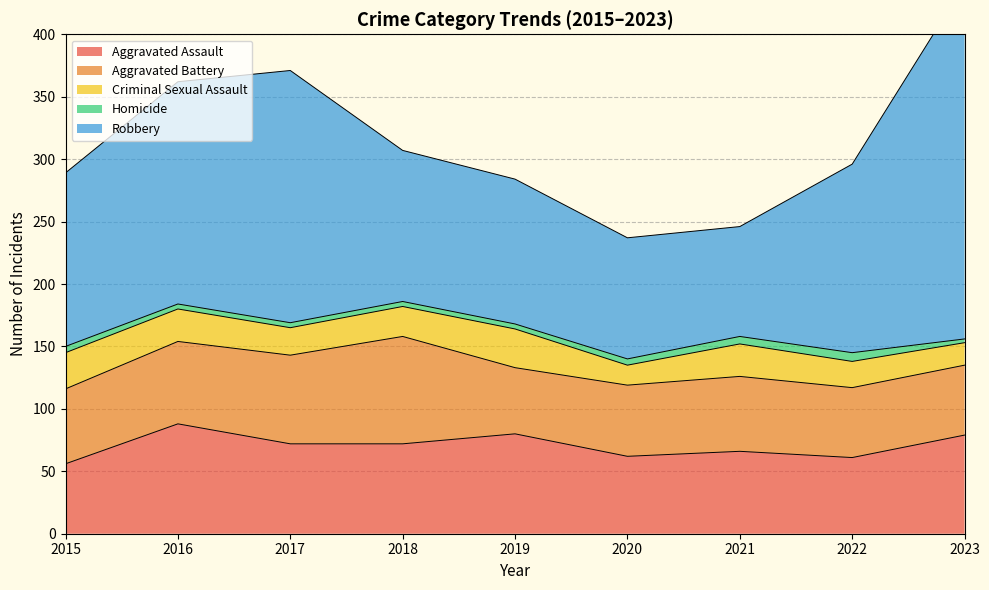

Which has a higher value, 2016 or 2022?

2016